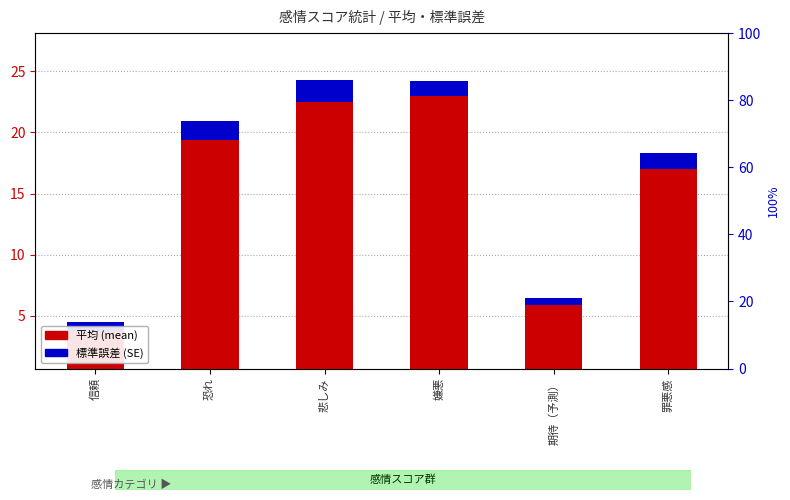

Which has a higher value, 期待（予測） or 悲しみ?

悲しみ